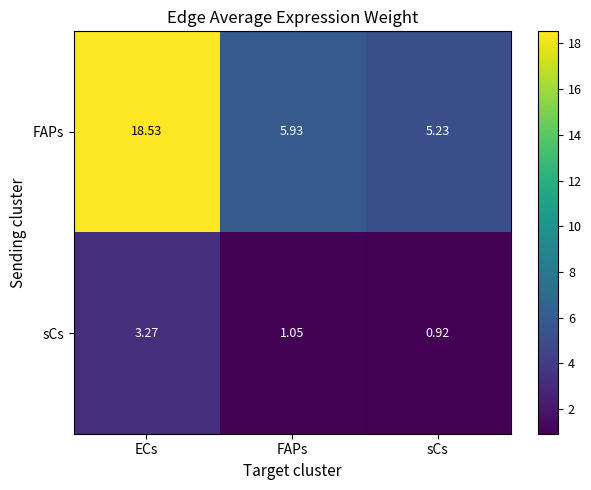

At which label does FAPs reach its minimum?

sCs